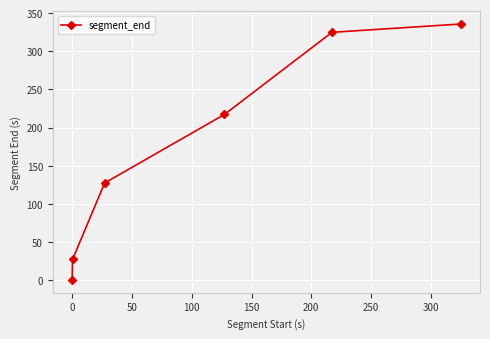

What is the maximum value shown in the chart?

335.6